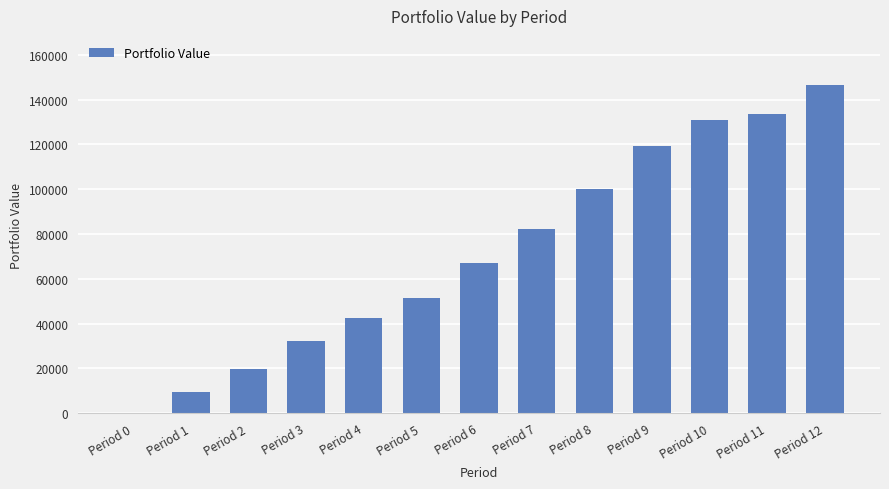

What is the greatest value displayed?

146486.8